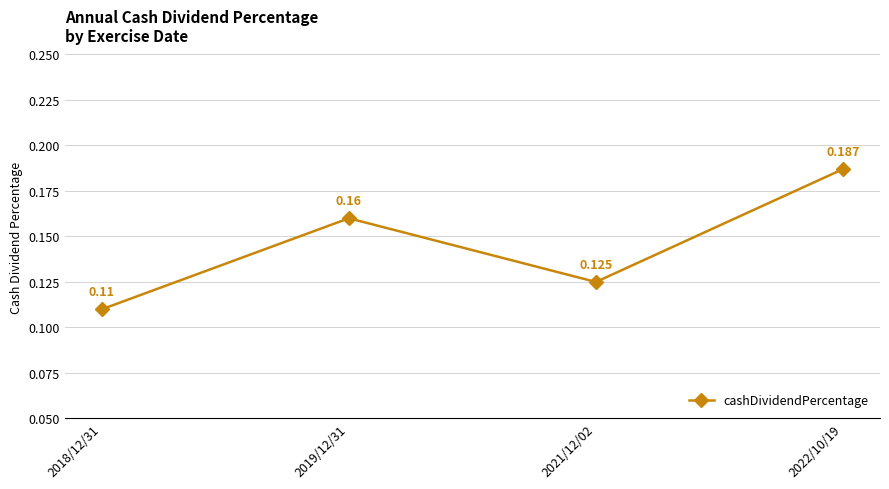

Which label corresponds to the smallest value in the chart?

2018/12/31